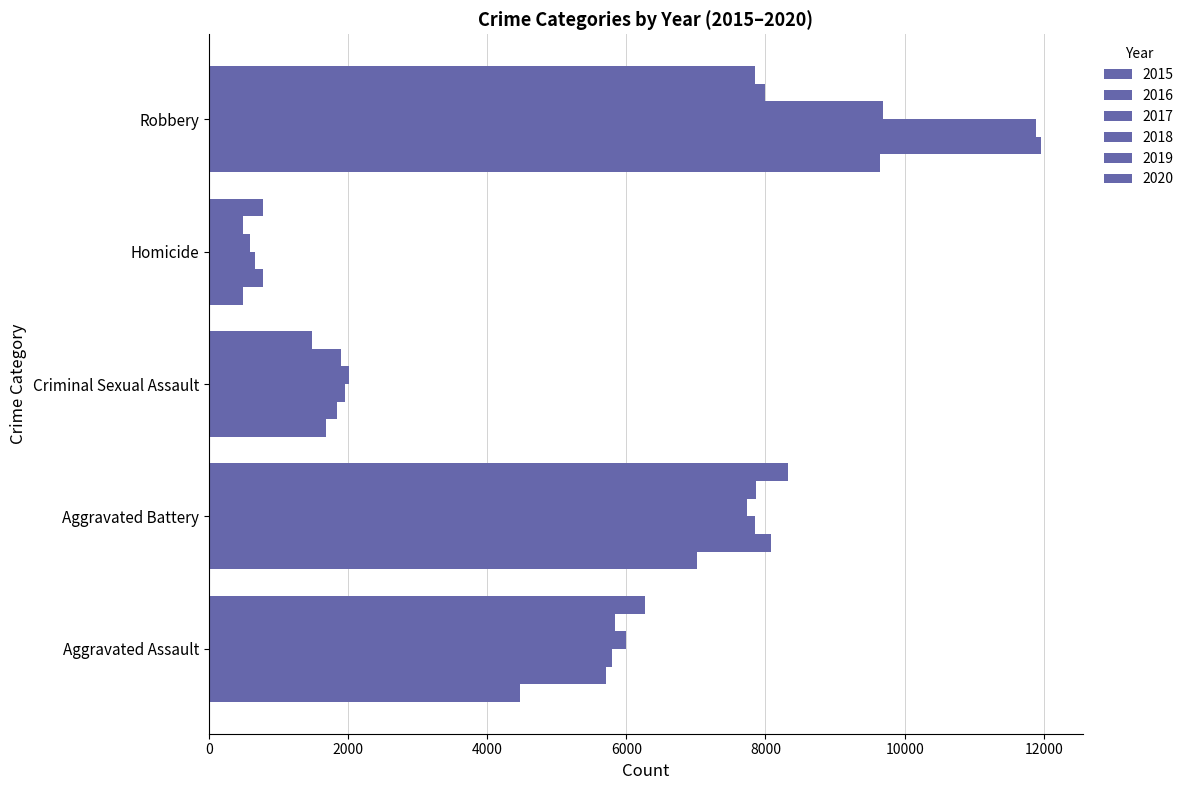

How many values in the 2020 series are below 6264?

2